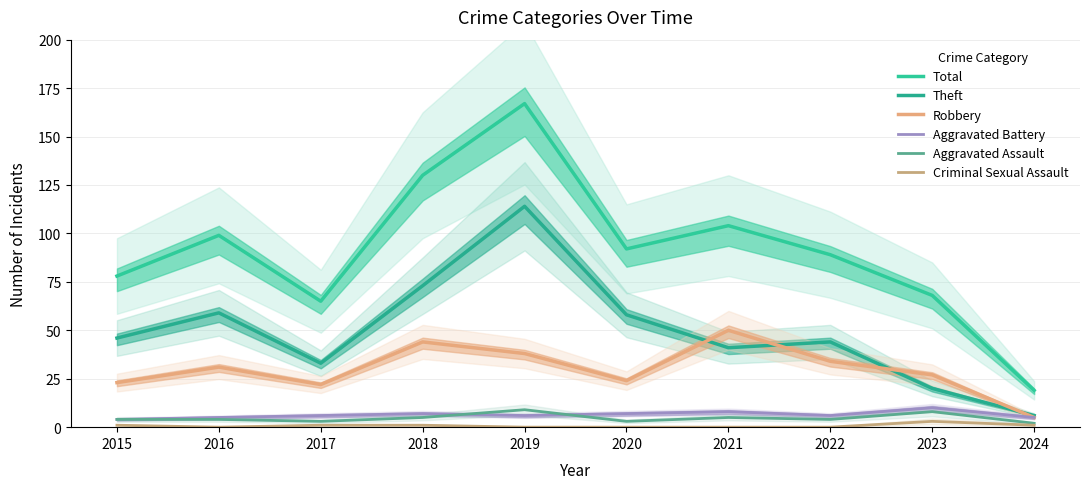

What is the value of the Total point at the 7th from the left?

104